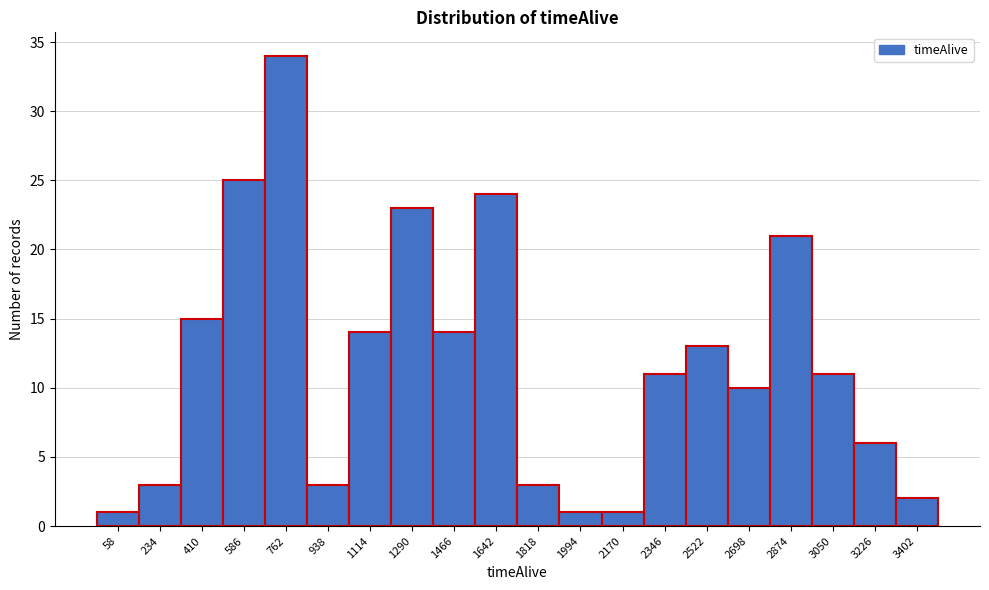

Reading left to right, transcribe all the data shown in this chart.

58=1	234=3	410=15	586=25	762=34	938=3	1114=14	1290=23	1466=14	1642=24	1818=3	1994=1	2170=1	2346=11	2522=13	2698=10	2874=21	3050=11	3226=6	3402=2